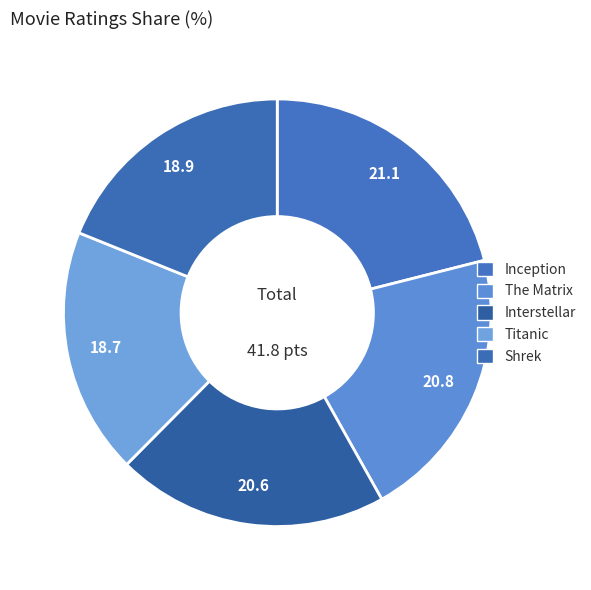

Rank the categories by value from highest to lowest.

Inception, The Matrix, Interstellar, Shrek, Titanic